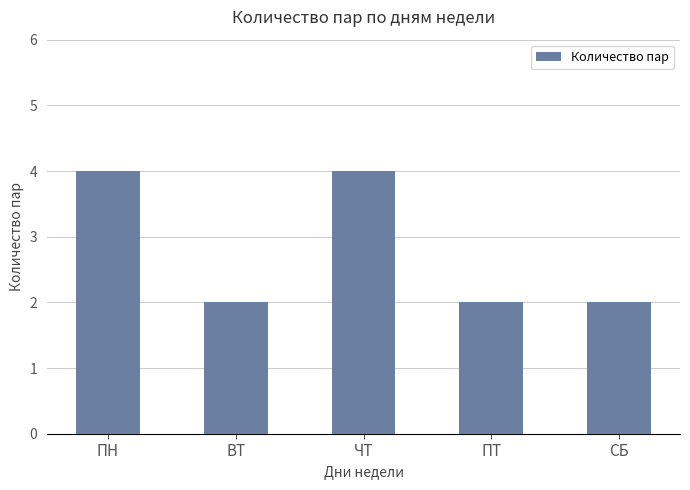

What is the change in value from ПН to ПТ?

-2